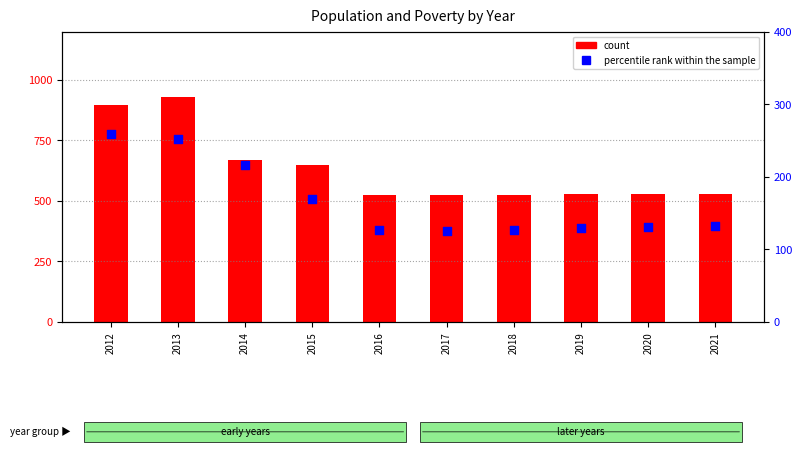

Which series contains the lowest Y value?

percentile rank within the sample